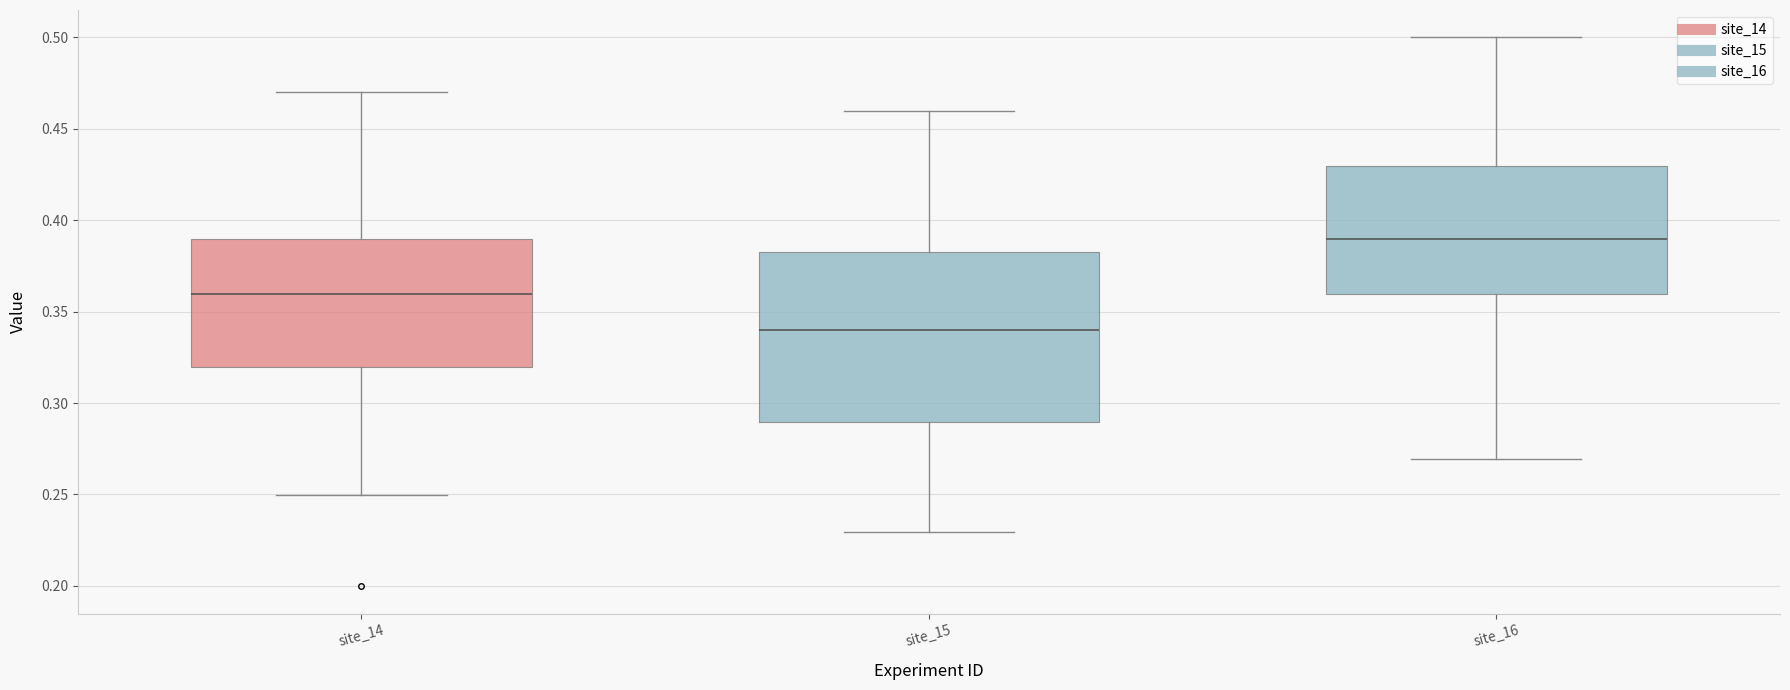

Where does the median line of the box for site_16 sit on the y-axis? The values are not printed on the chart, so give them approximately, as read against the axis.

0.39